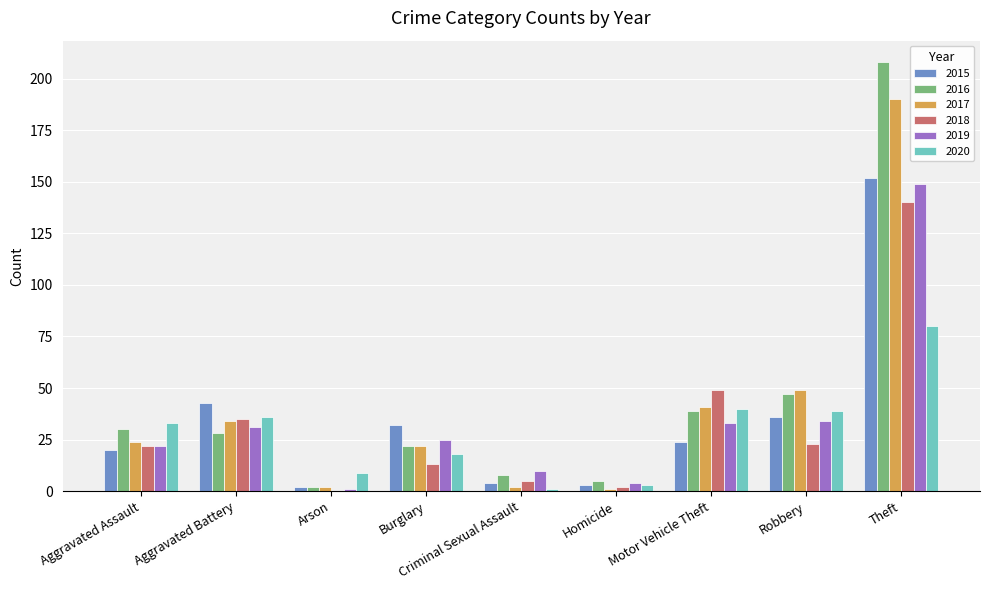

True or false: 2017 has a value of 37 at Aggravated Assault.

False